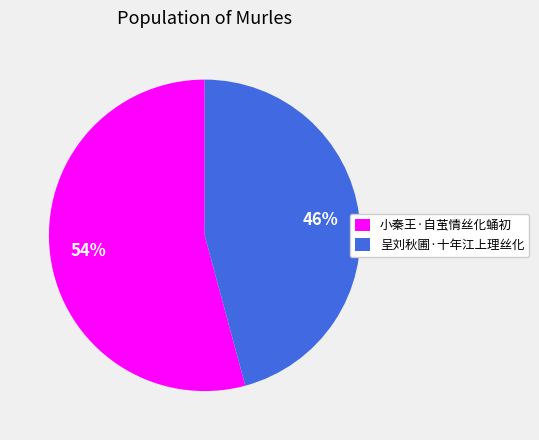

To the nearest percent, what percentage of the pie is 小秦王·自茧情丝化蛹初?

54%